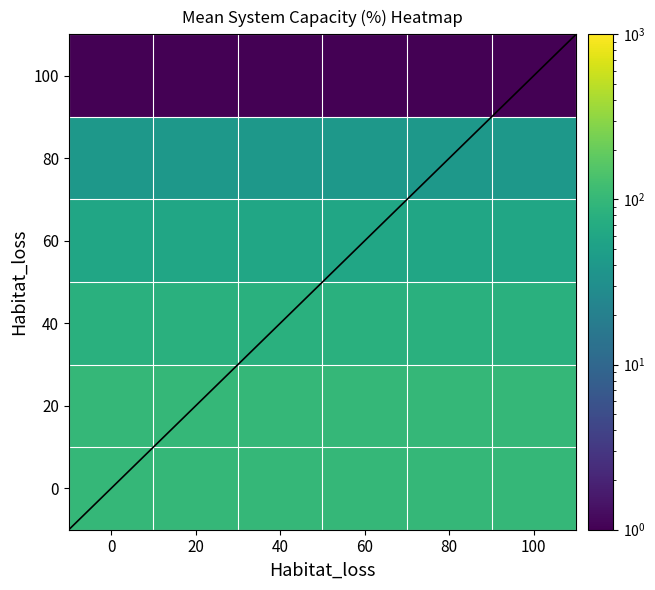

At 60, list the series in order from smallest to largest.

100, 80, 60, 40, 0, 20